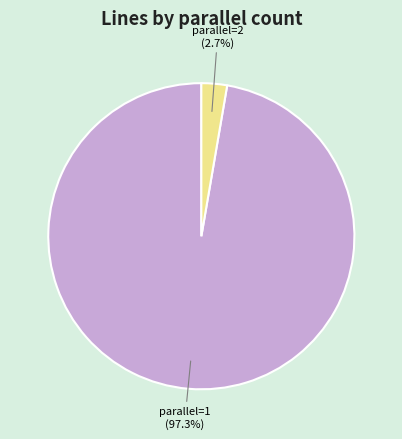

How many slices are in this pie chart?

2